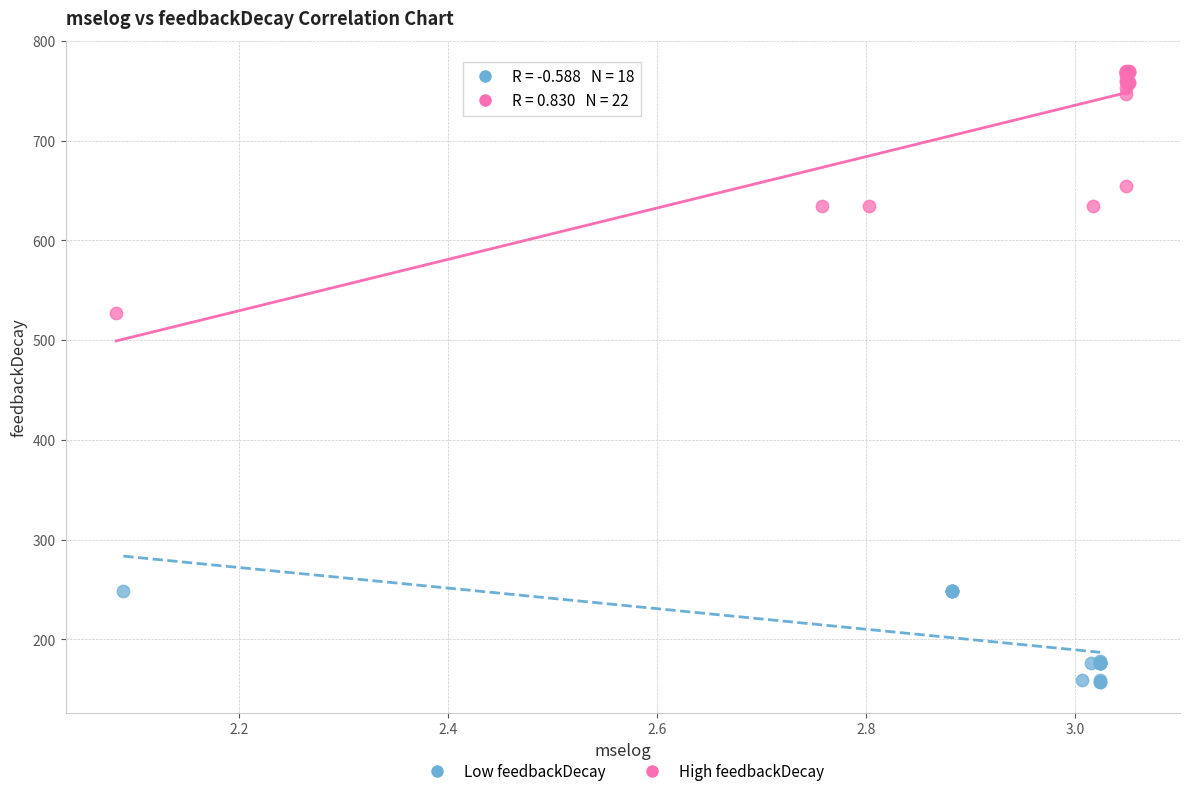

What are all the series names shown in the legend?

Low feedbackDecay, High feedbackDecay